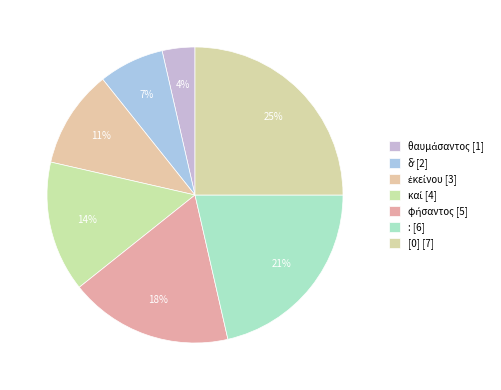

How many segments does this pie chart have?

7